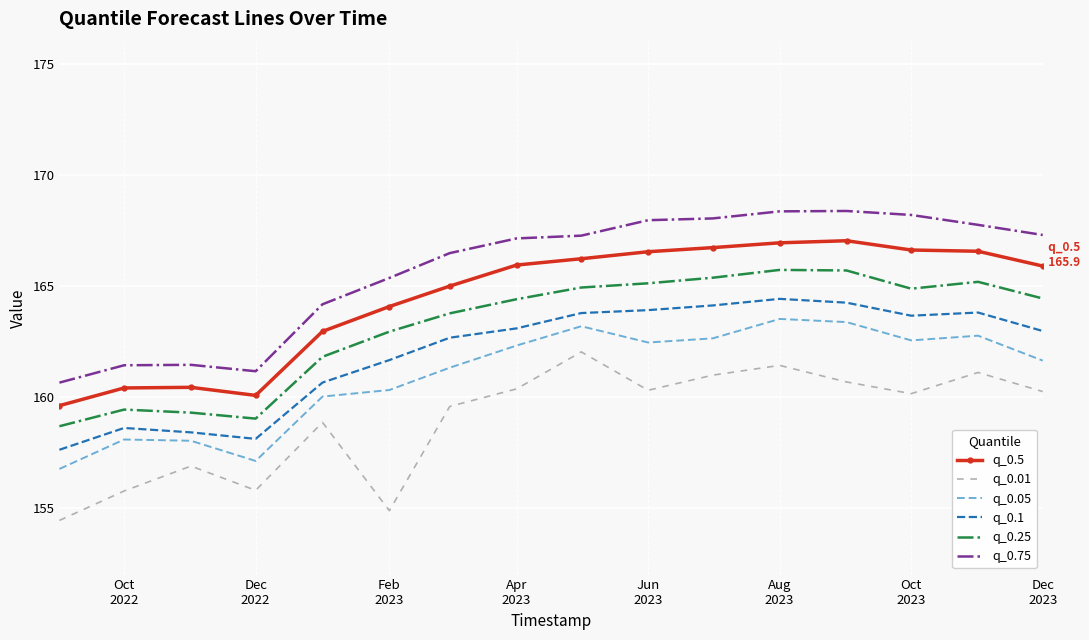

What is the greatest value displayed?

168.4